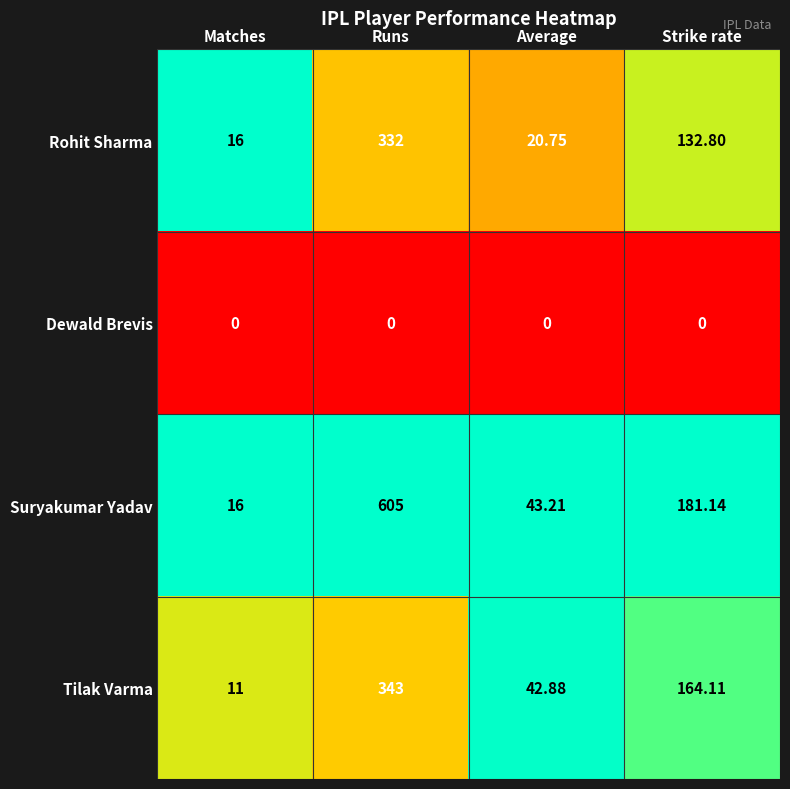

Which series has the largest total across all categories?

Suryakumar Yadav